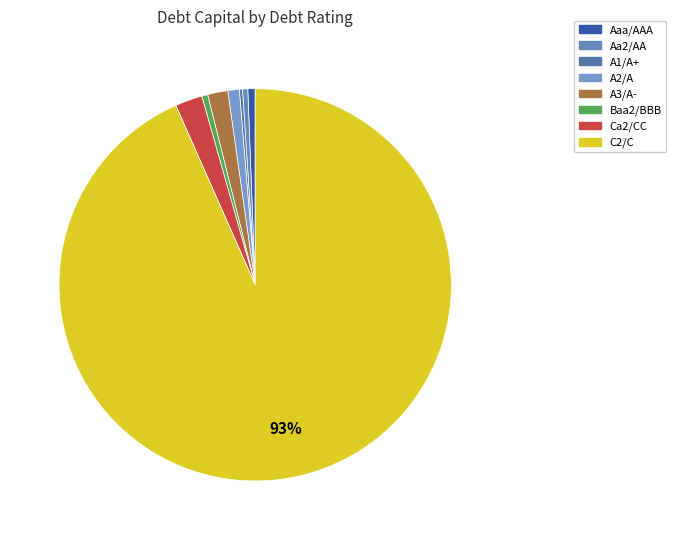

Does Ca2/CC account for over 50% of the chart?

No